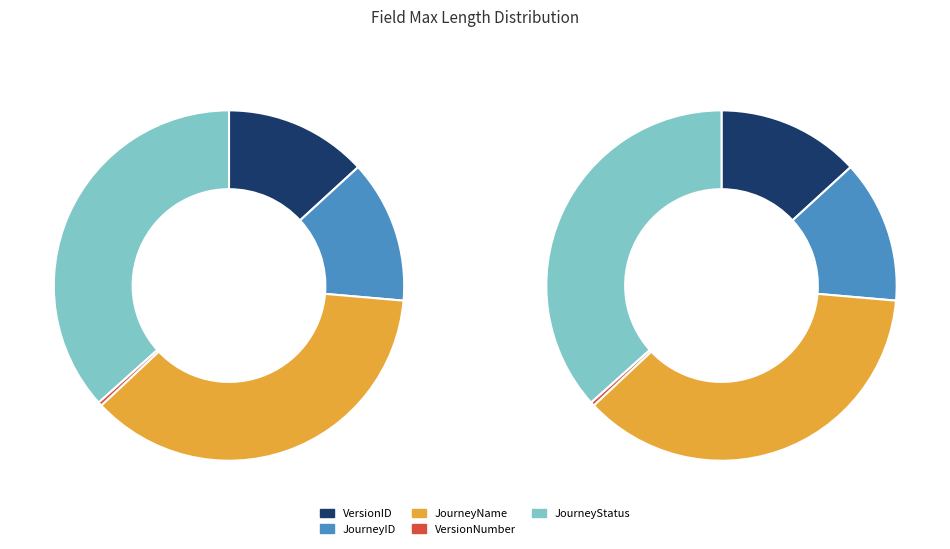

To the nearest percent, what portion does JourneyName represent?

37%